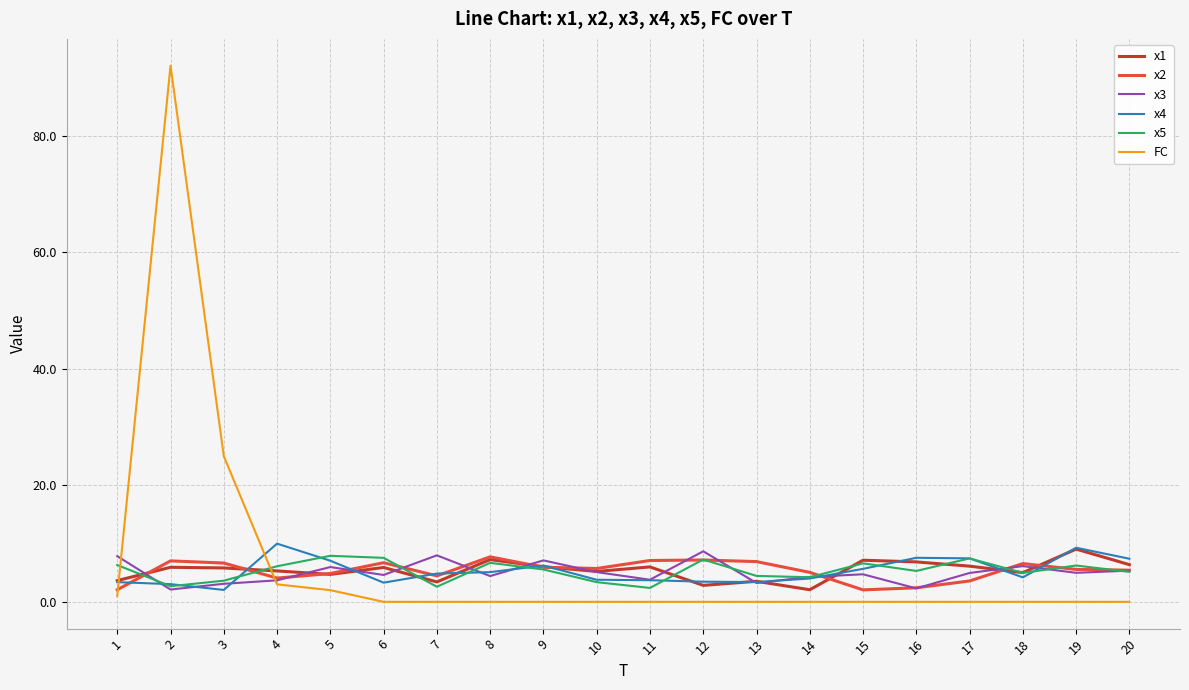

Which series changed the most between 2 and 10?

FC